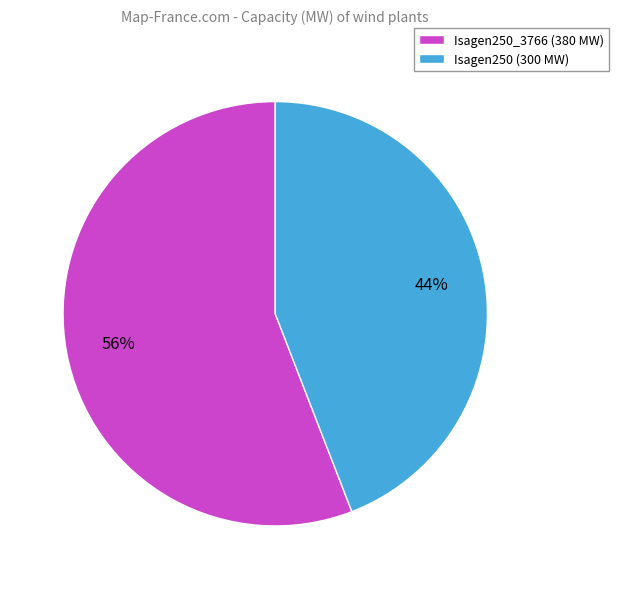

The Isagen250_3766 (380 MW) slice represents 44% of the pie. True or false?

False